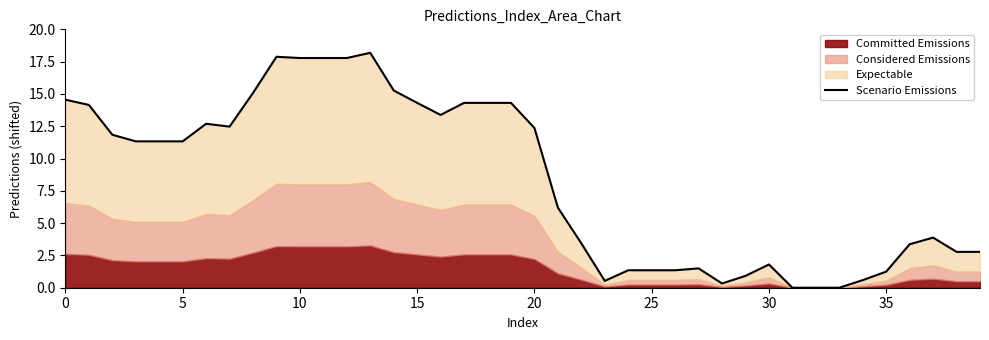

Count the number of categories in the chart.

40